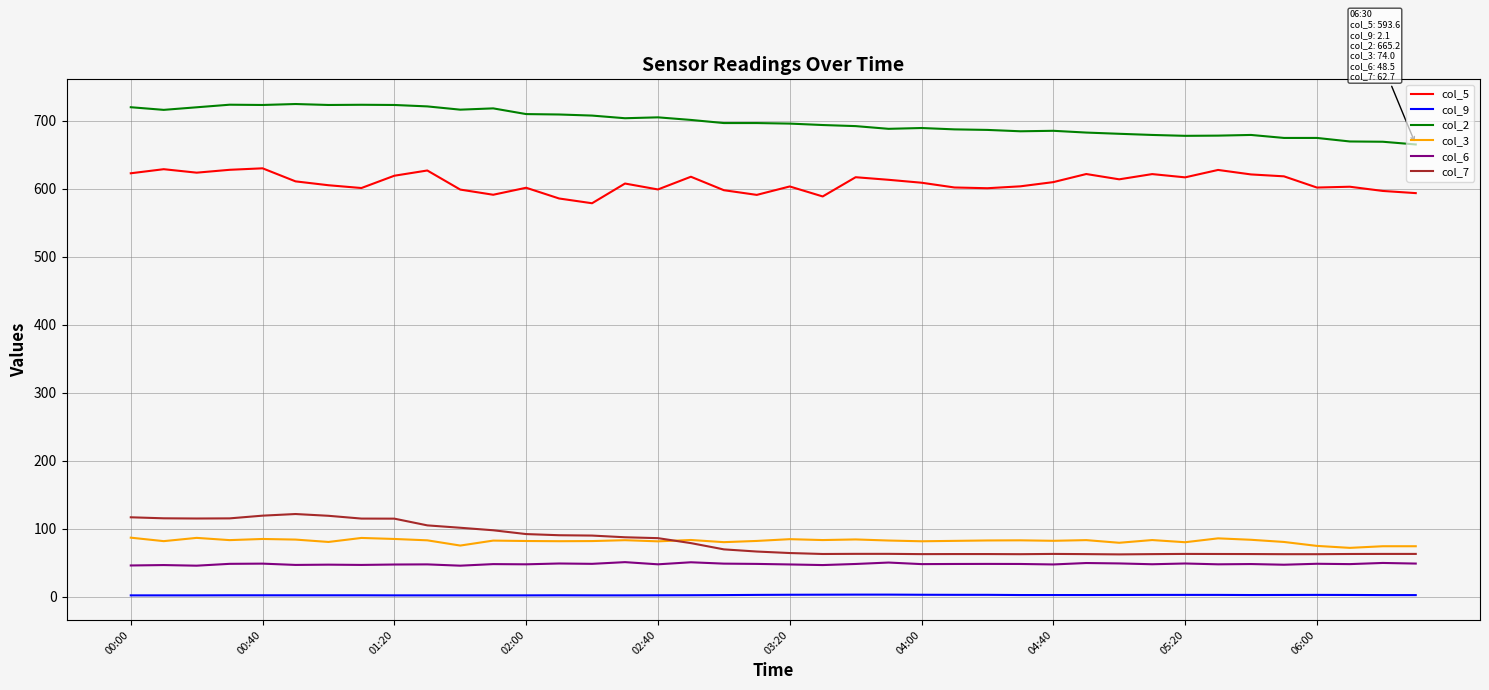

Which series has the largest total across all categories?

col_2